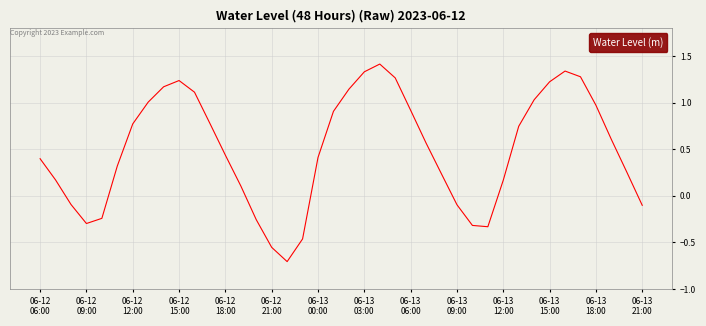

What is the maximum value shown in the chart?

1.4